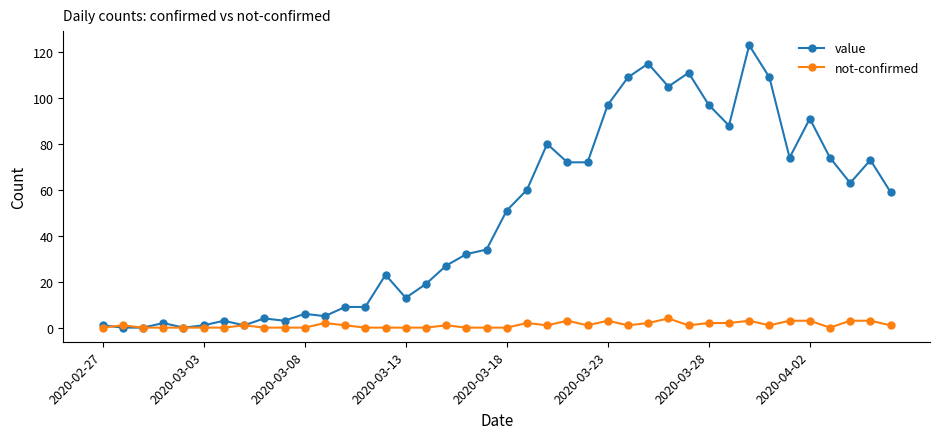

Which series has the widest spread of values?

value